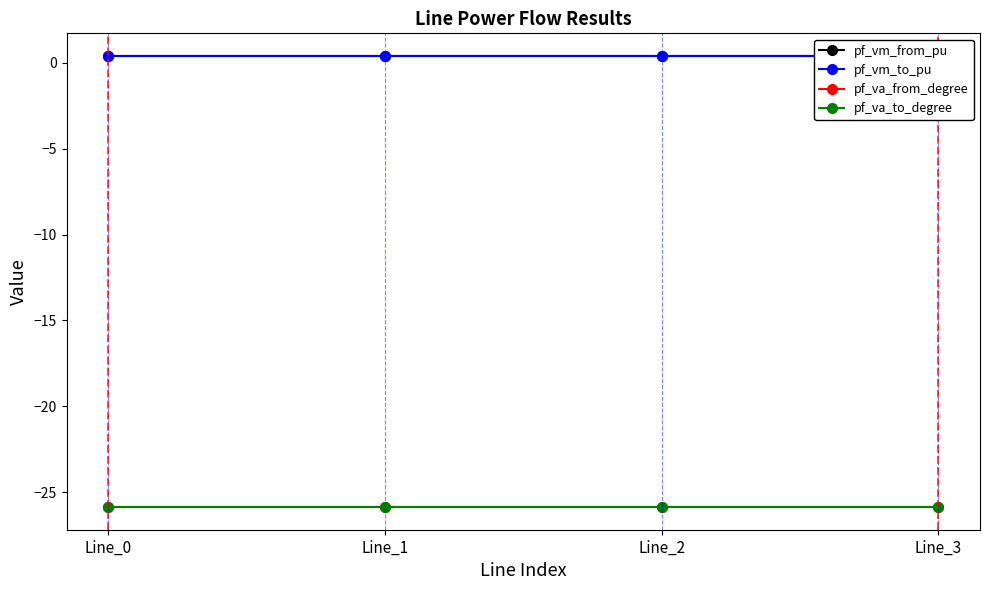

True or false: pf_vm_to_pu and pf_va_from_degree intersect in this chart.

False